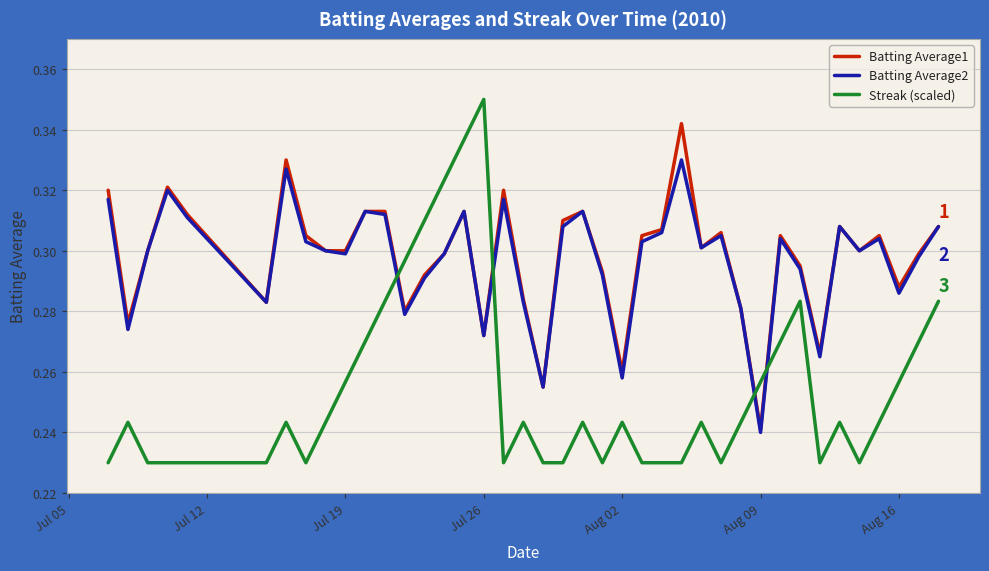

After their last crossing, which series has the higher values: Streak (scaled) or Batting Average2?

Batting Average2